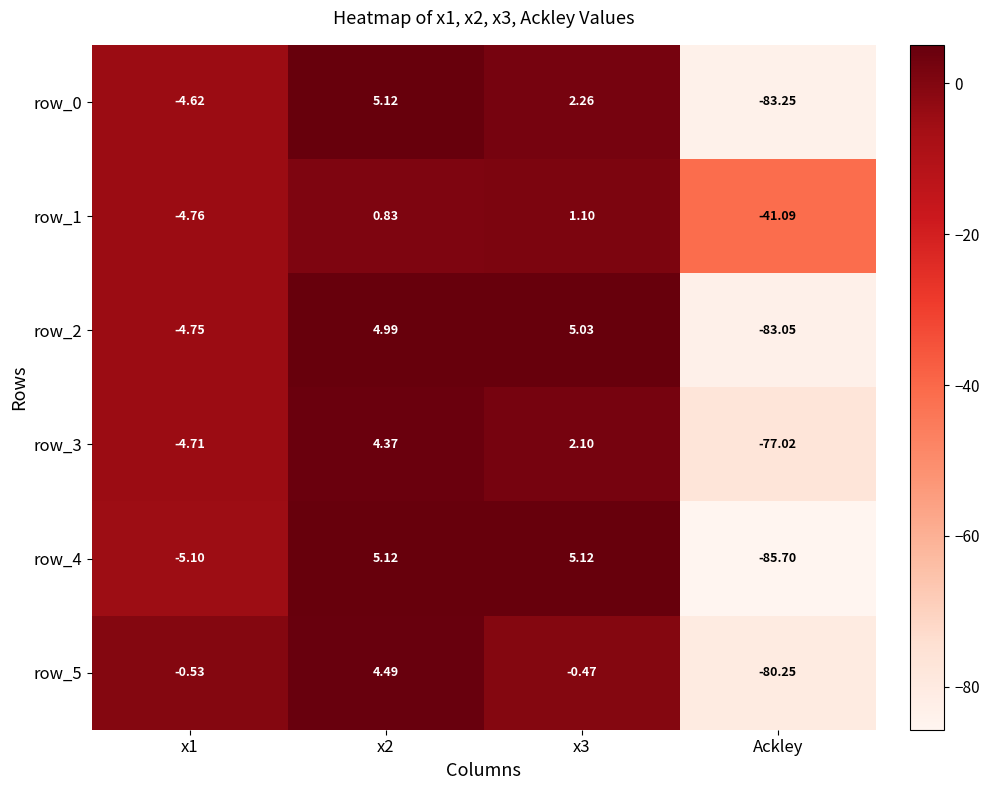

What is the sum of all row_1 values?

-43.9